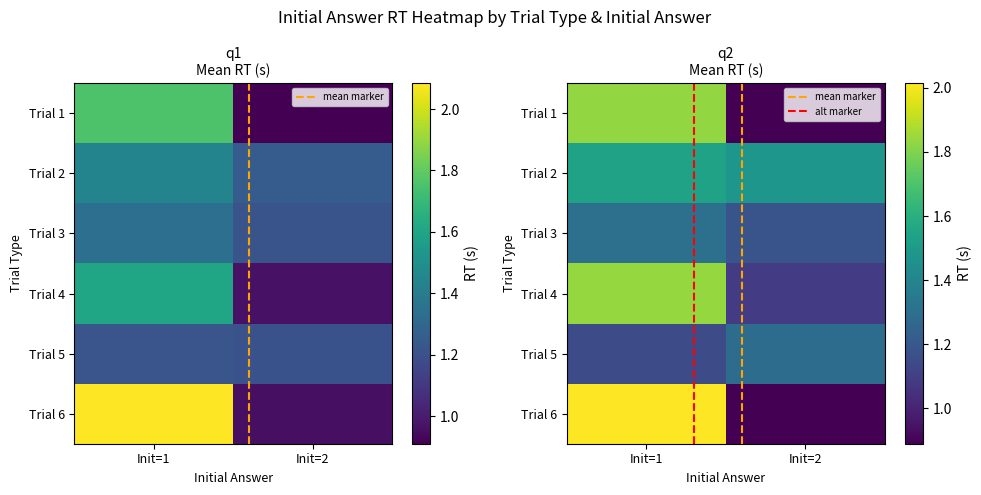

At which label does Trial 6 first exceed 2?

Init=1